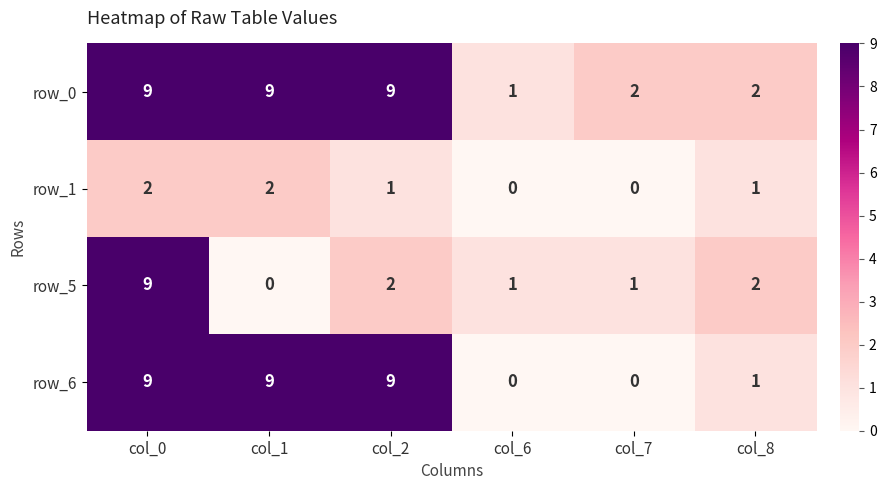

The value of row_0 at col_1 is 13. True or false?

False